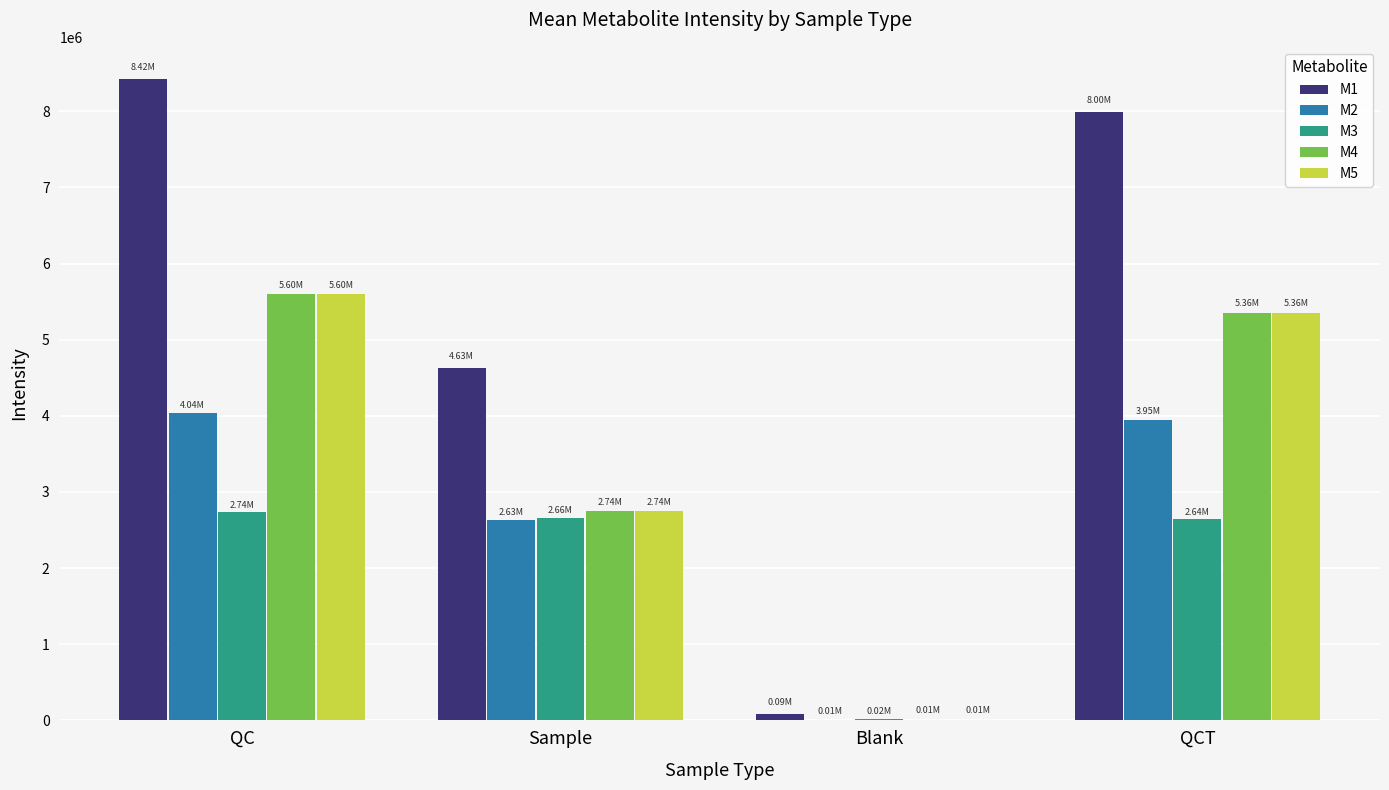

Which series has the largest total across all categories?

M1